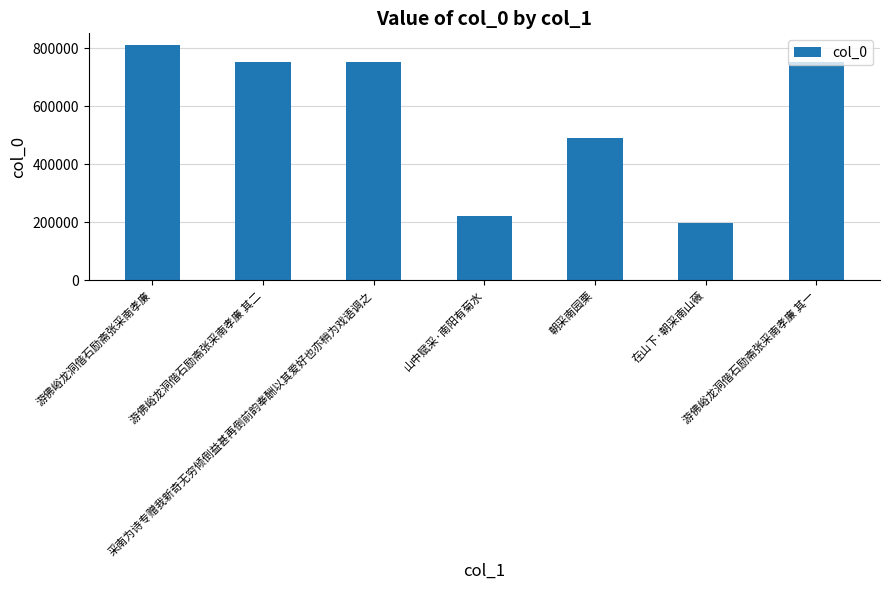

What is the difference between the values at 采南为诗专赠我新奇无穷倾倒益甚再倒前韵奉酬以其爱好也亦稍为戏语调之 and 山中赋采·南阳有菊水?

530090